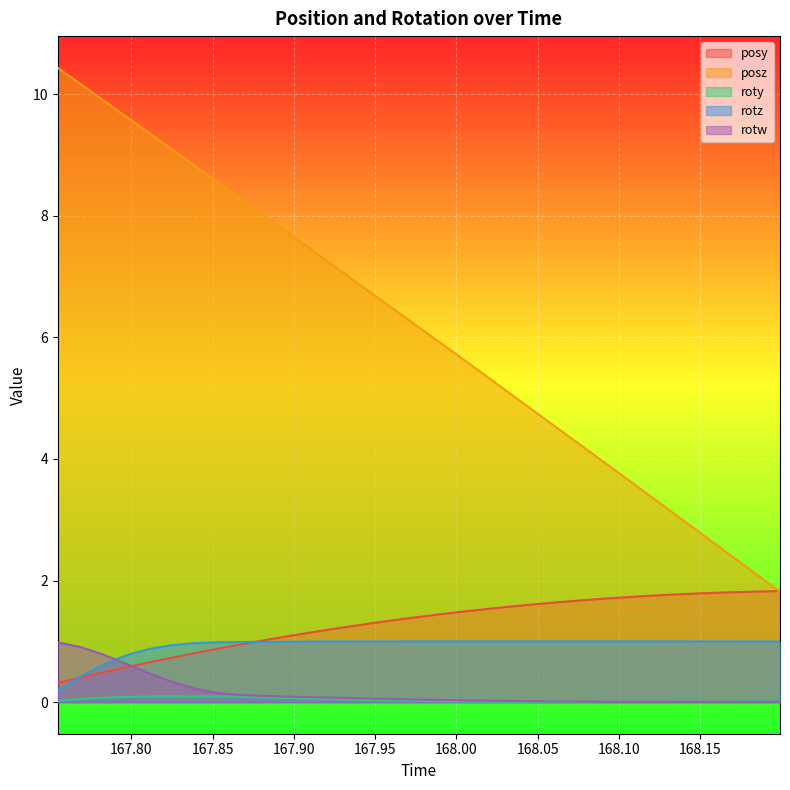

At which category does rotw reach its first local valley?

168.1438